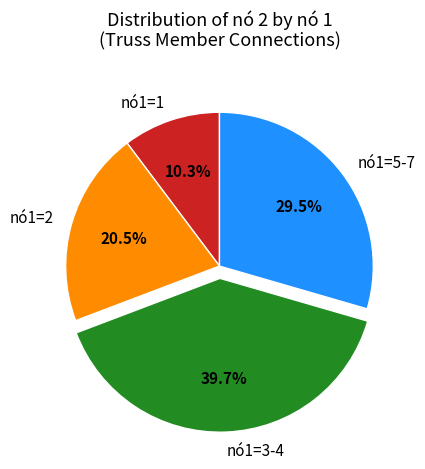

Do nó1=3-4 and nó1=5-7 together represent more than half of the pie?

Yes